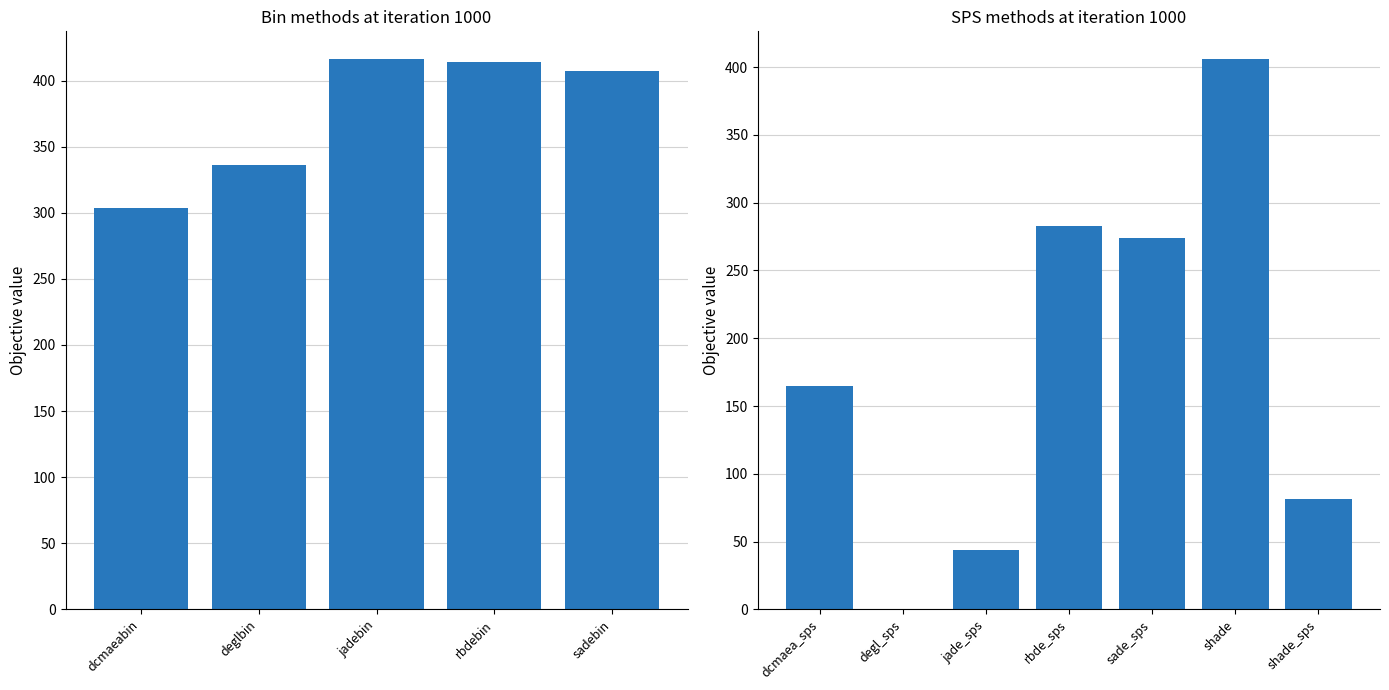

What position from the left is shade?

11